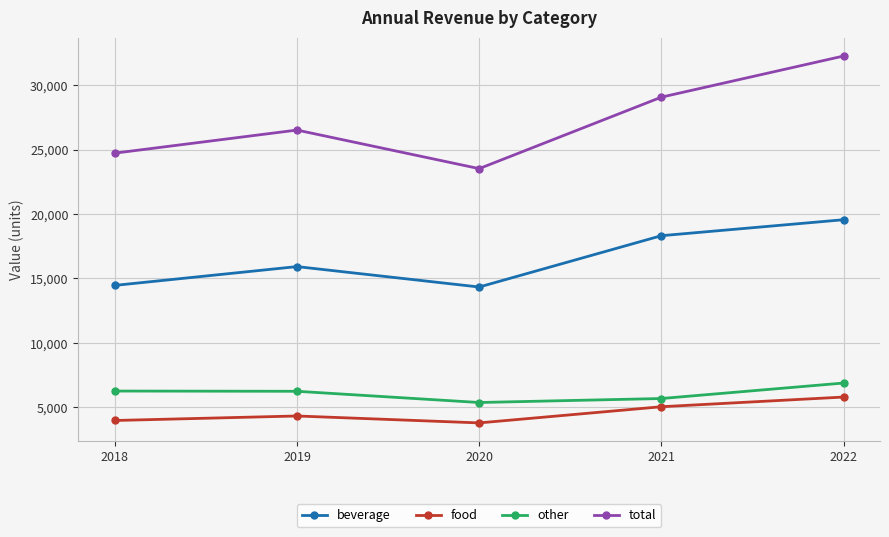

The value of other at 2022 is 12359.0. True or false?

False